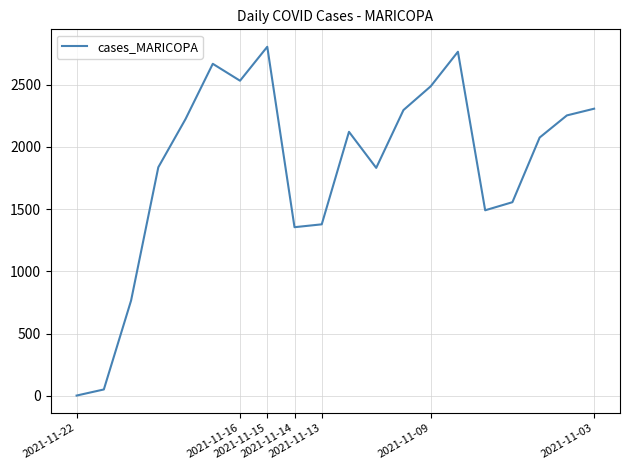

What is the difference between the maximum and minimum values?

2805